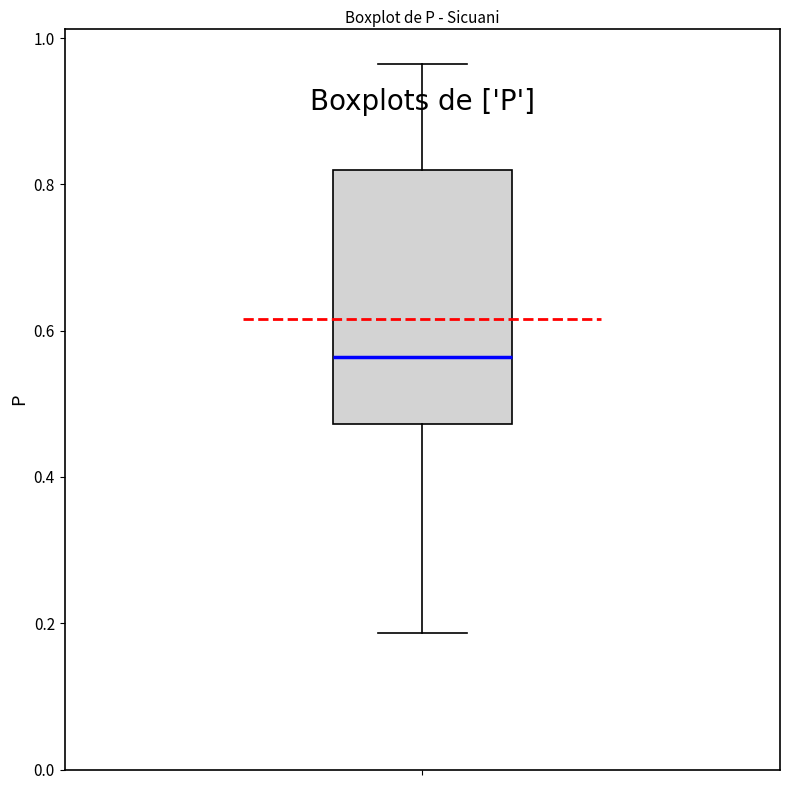

Transcribe this box plot: give where the median line is, the range the box spans, and where the two whiskers end, as read against the y-axis. The values are not printed on the chart, so give them approximately, as read against the axis.

median 0.56, box 0.48 to 0.82, whiskers 0.18 to 0.96